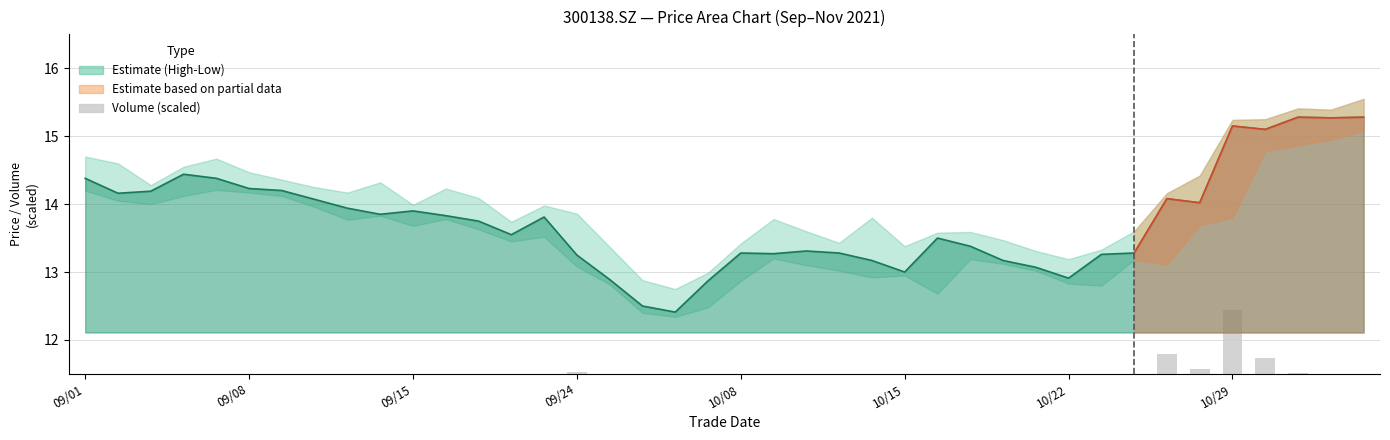

Reading left to right, list all the values displayed in this chart.

0.3	0.4	0.2	0.3	0.4	0.3	0.3	0.4	0.5	0.4	0.3	0.3	0.4	0.3	0.2	0.7	0.5	0.4	0.4	0.3	0.3	0.5	0.4	0.2	0.4	0.4	0.4	0.5	0.4	0.2	0.2	0.4	0.5	1.0	0.7	1.6	0.9	0.7	0.4	0.5